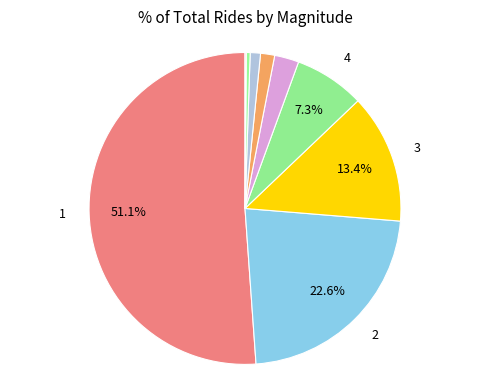

To the nearest percent, what is the difference between the largest and smallest slice percentages?

51%